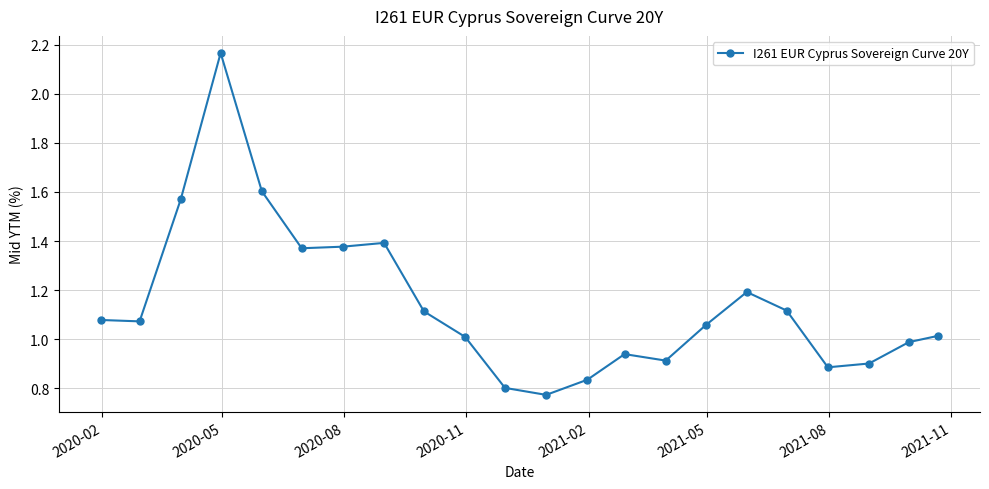

What is the sum of all values?

25.2